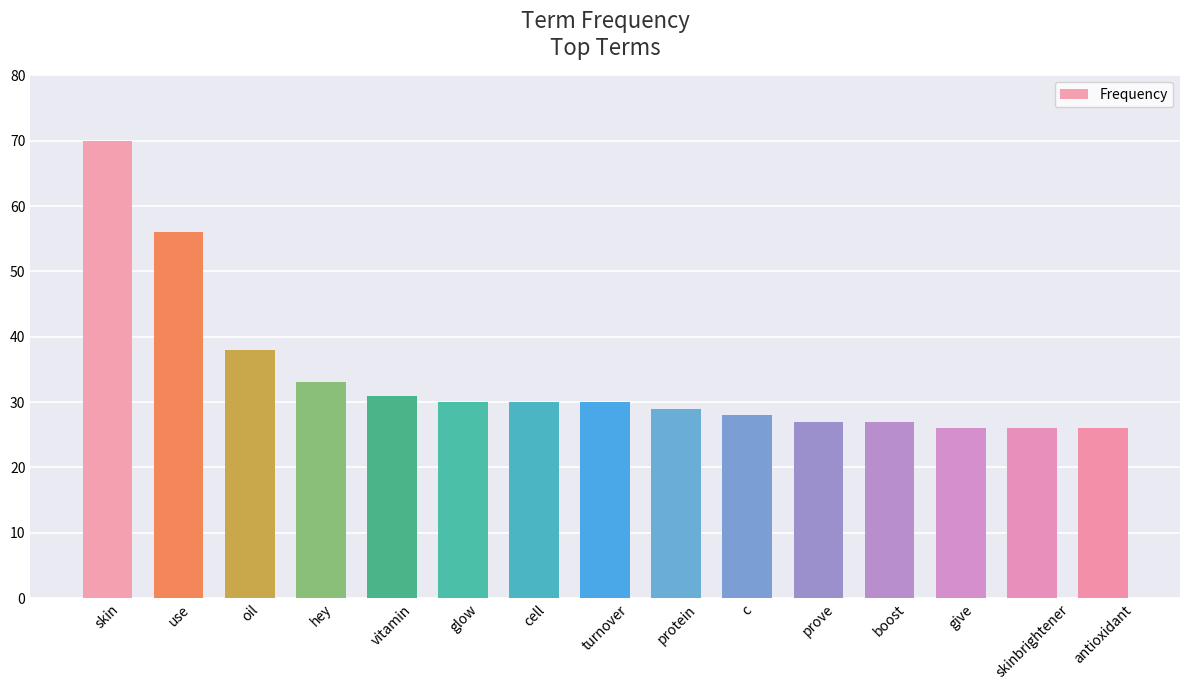

What is the difference between the maximum and minimum values?

44